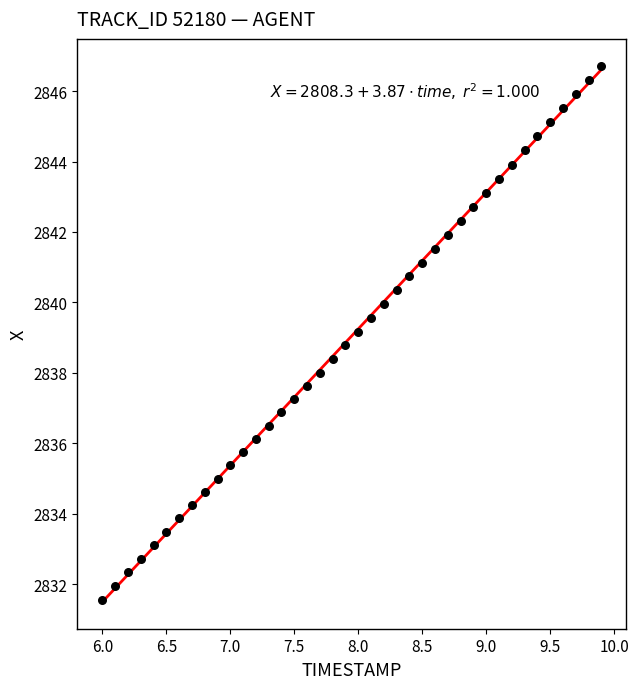

What is the range of Y values (max minus min)?

15.2